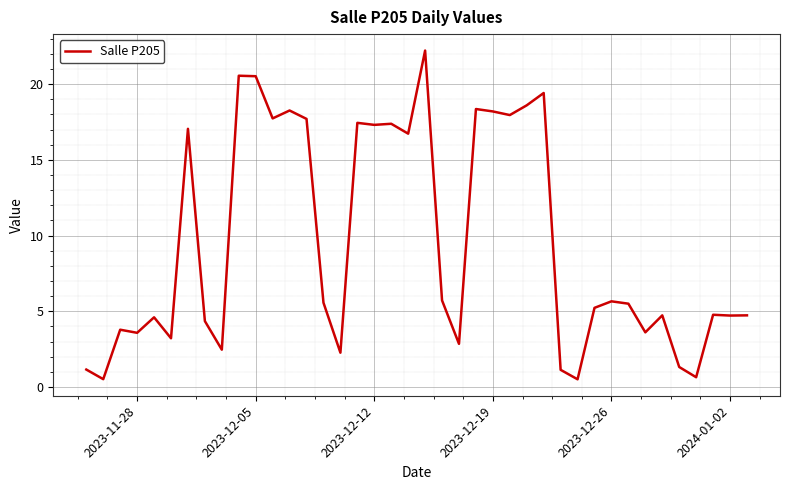

What is the difference between the maximum and minimum values?

21.7